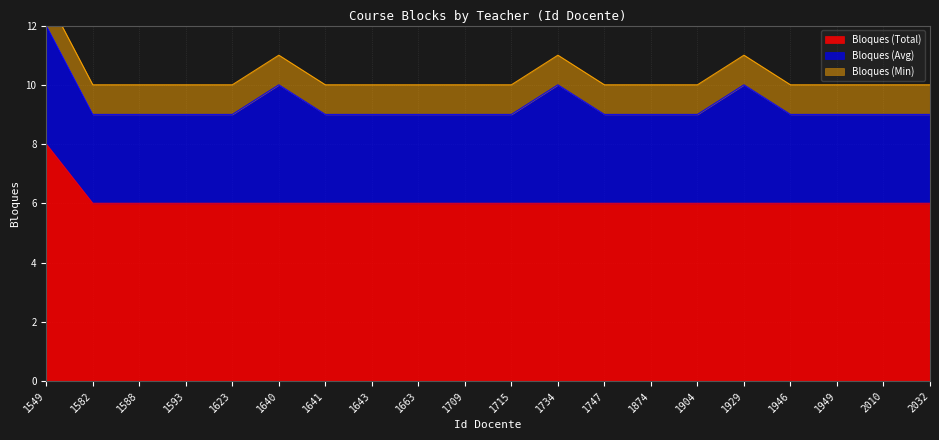

How many categories are shown in the chart?

20